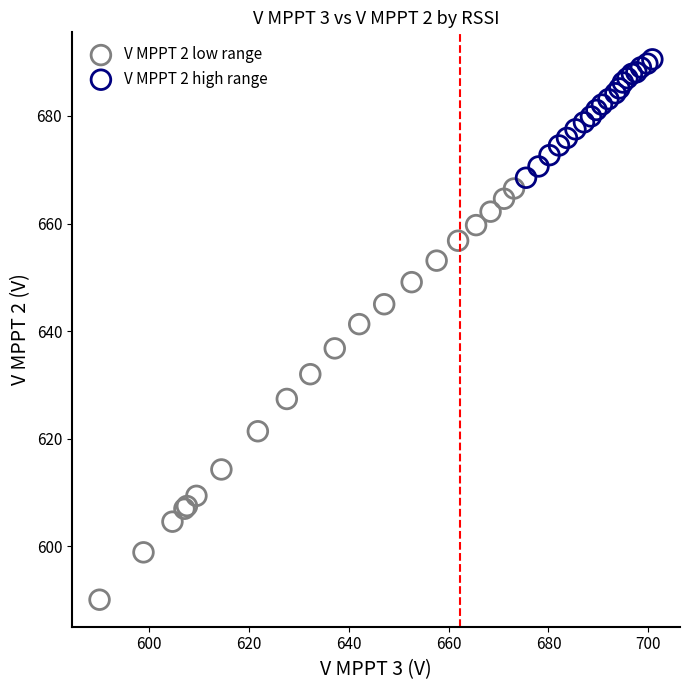

Which series has the widest spread of Y values?

V MPPT 2 low range